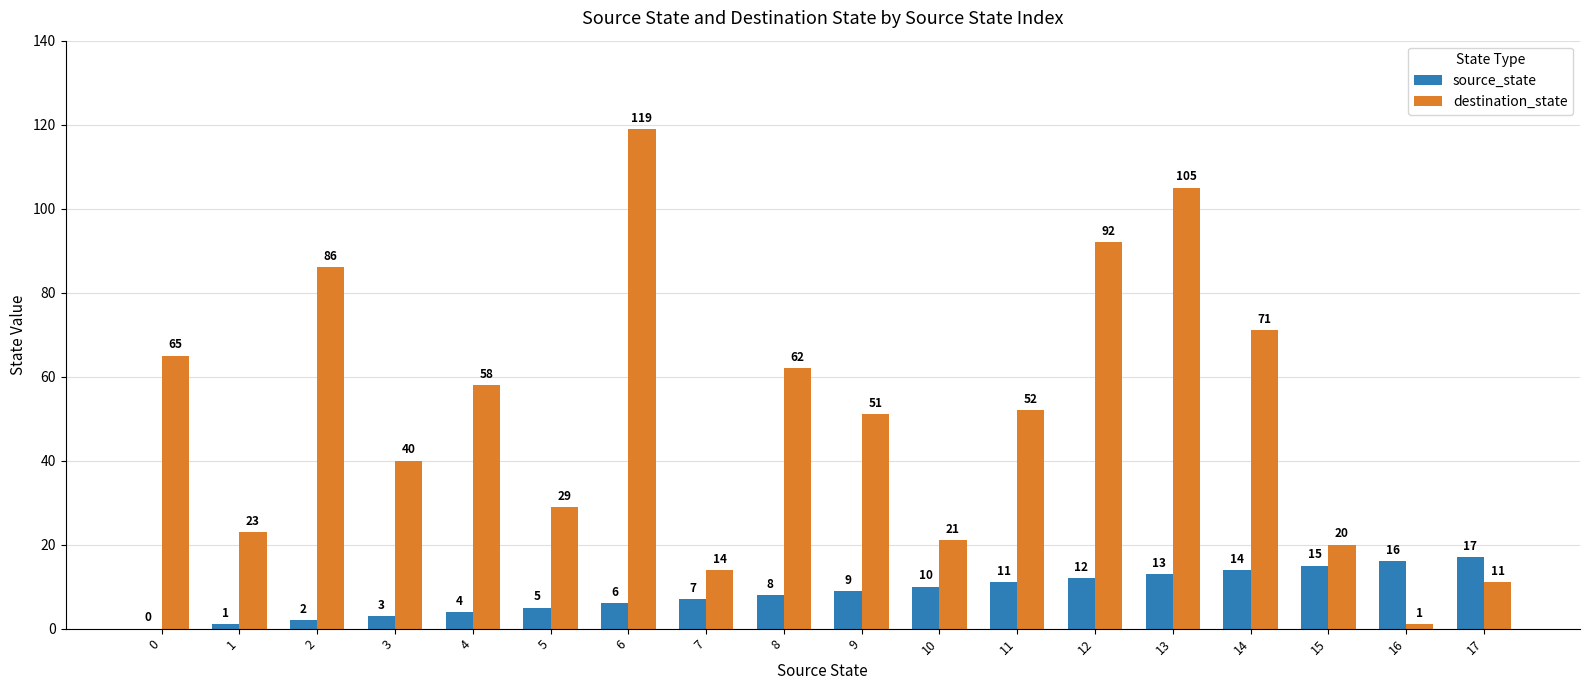

Which series changed the most between 8 and 10?

destination_state